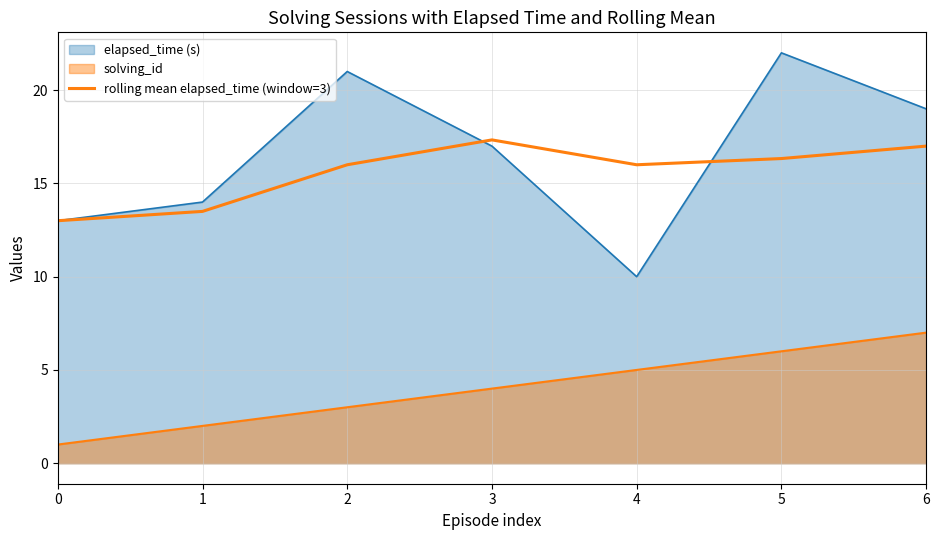

How many lines are shown in the chart?

3